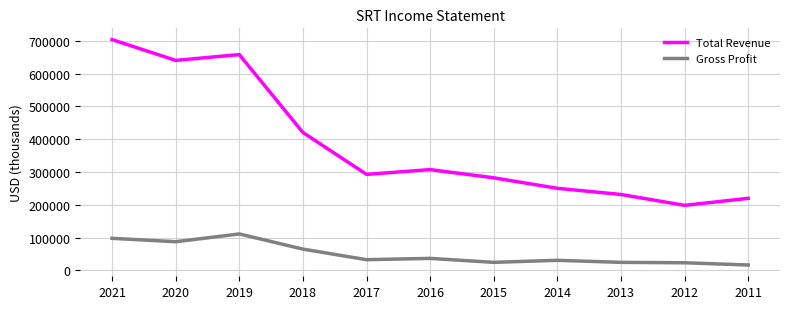

At which category is the sum across all series the highest?

2021